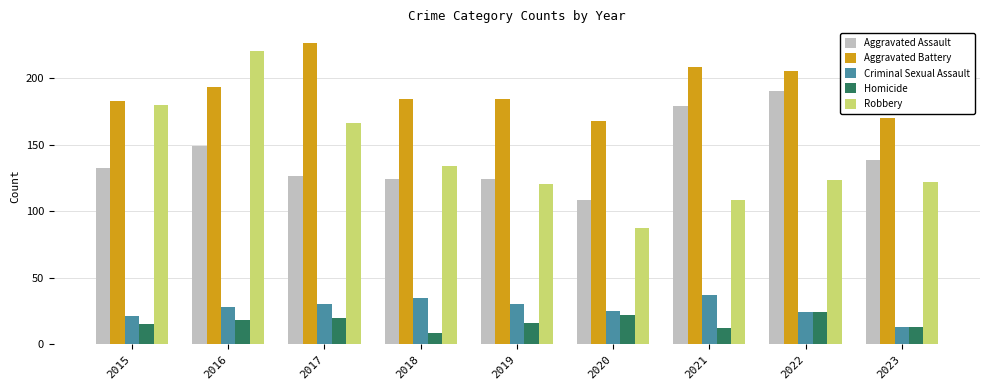

Rank the series at 2021 from highest to lowest value.

Aggravated Battery, Aggravated Assault, Robbery, Criminal Sexual Assault, Homicide